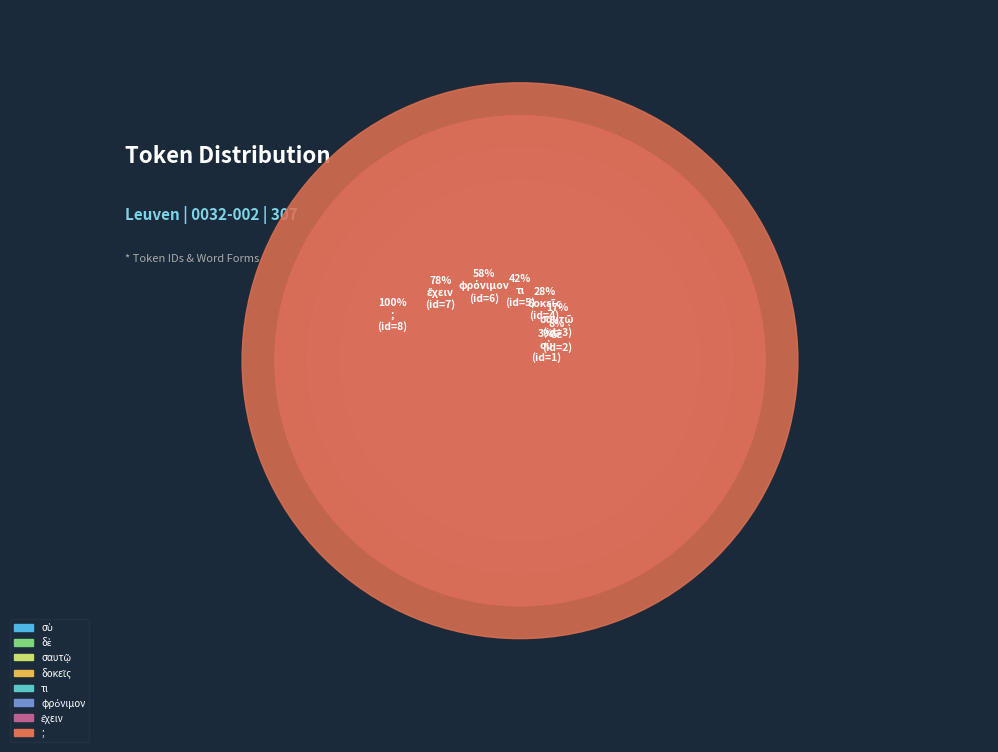

How many segments does this pie chart have?

8